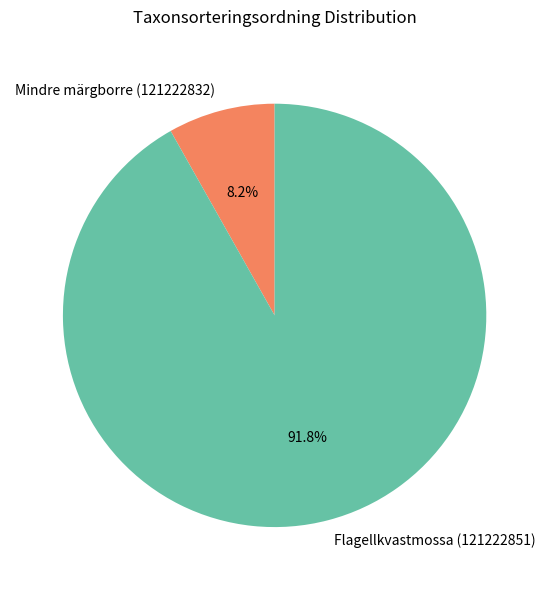

Between Mindre märgborre (121222832) and Flagellkvastmossa (121222851), which is larger?

Flagellkvastmossa (121222851)